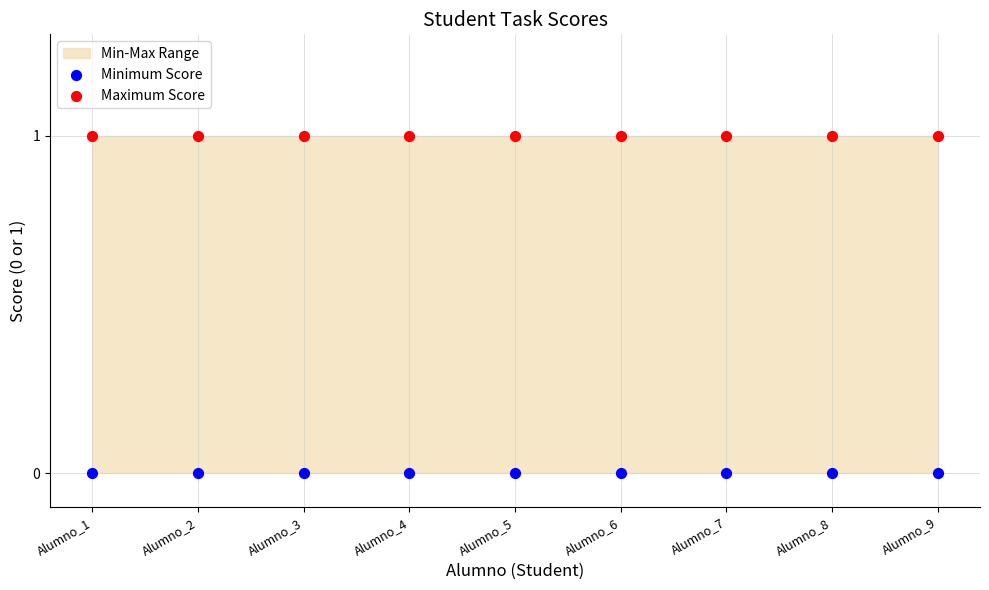

Which series contains the lowest Y value?

Minimum Score